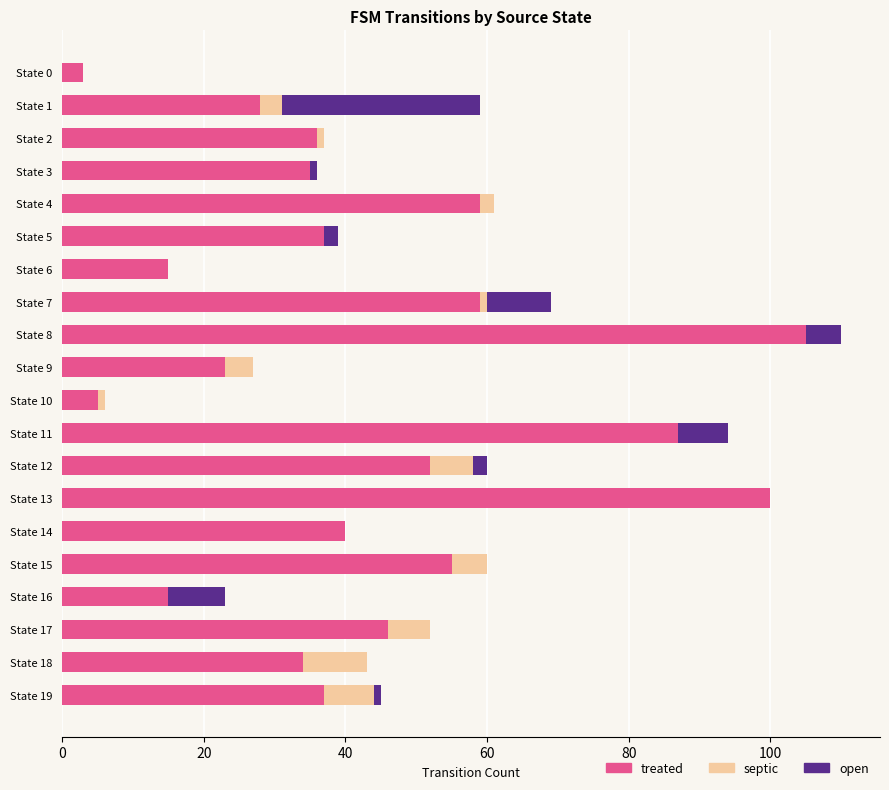

What is the total value across all series at State 11?

94